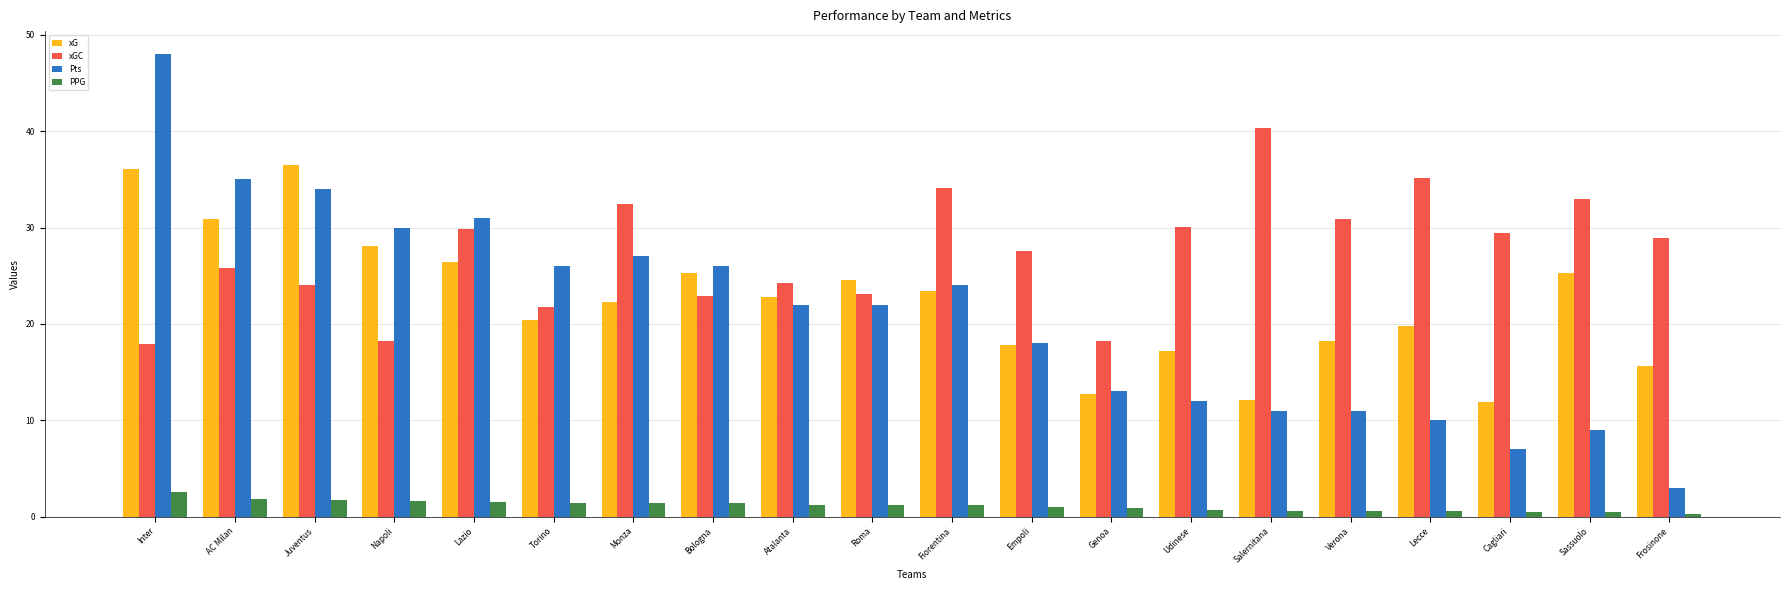

Read the xGC value at Lazio.

29.9